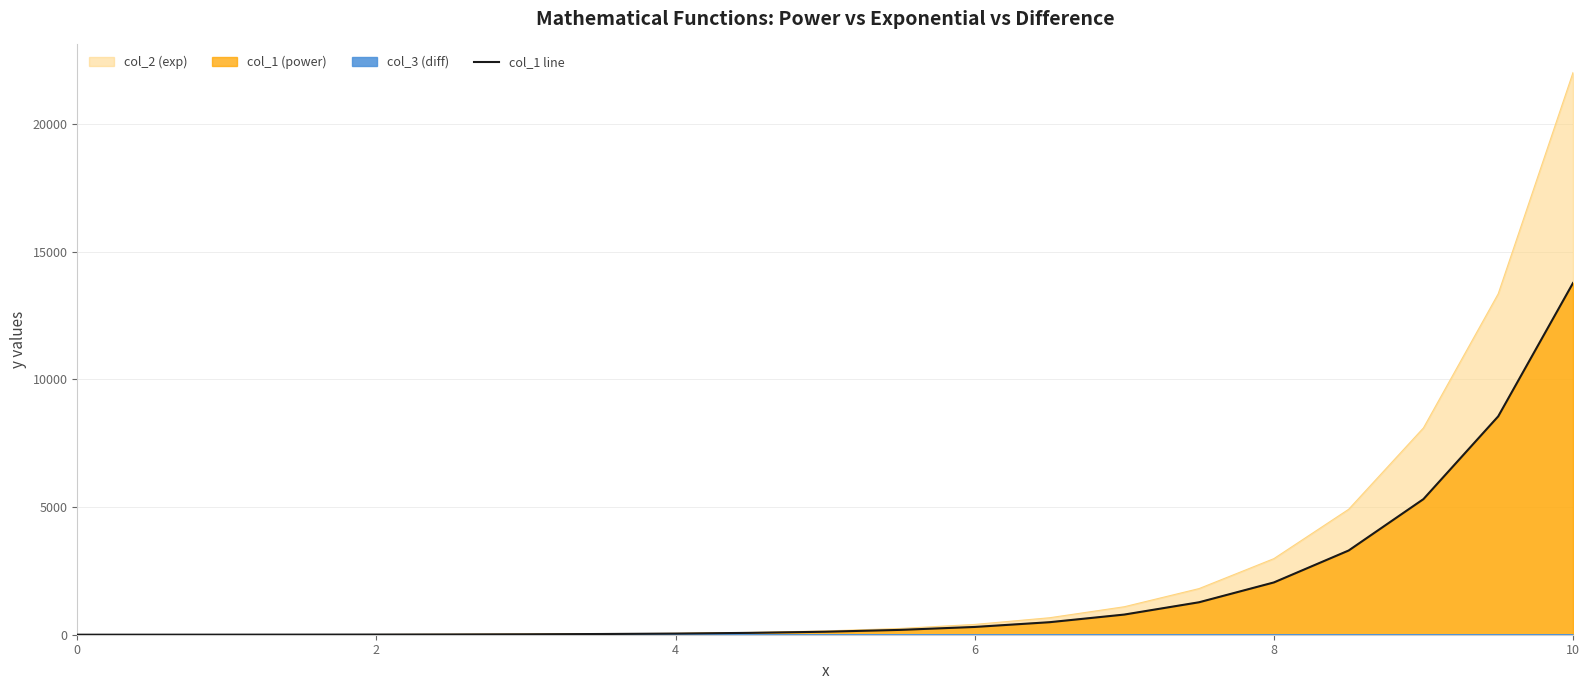

What is the value of the 5th point from the left?

6.7